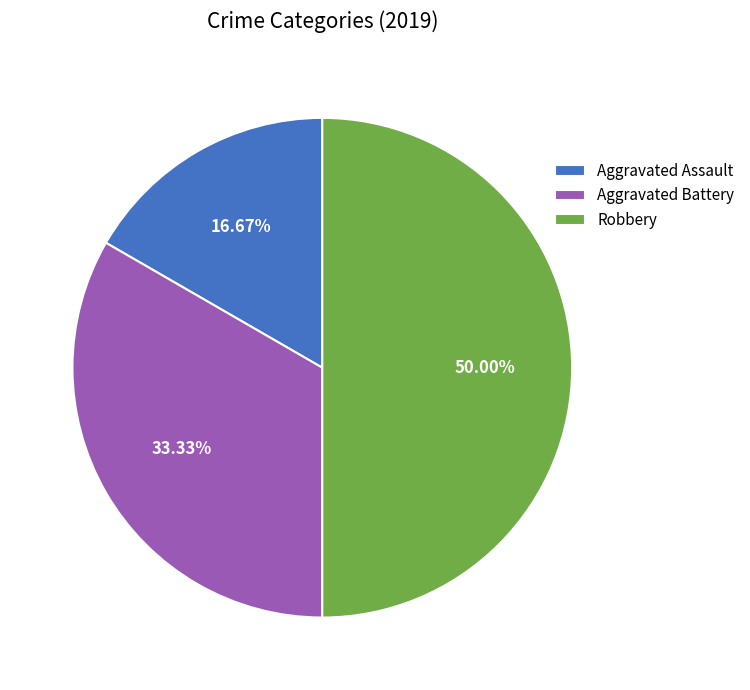

What is the ratio of the value at Robbery to the value at Aggravated Assault?

3.0